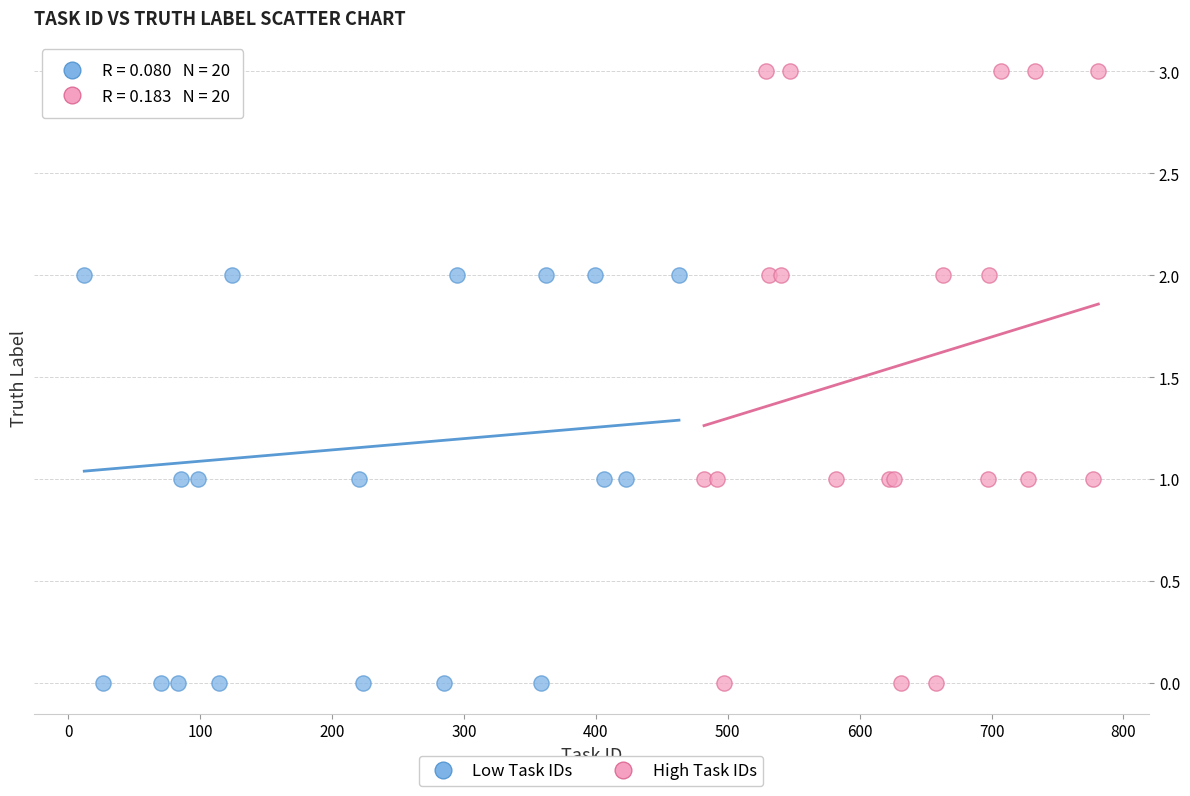

What are all the series names shown in the legend?

Low Task IDs, High Task IDs